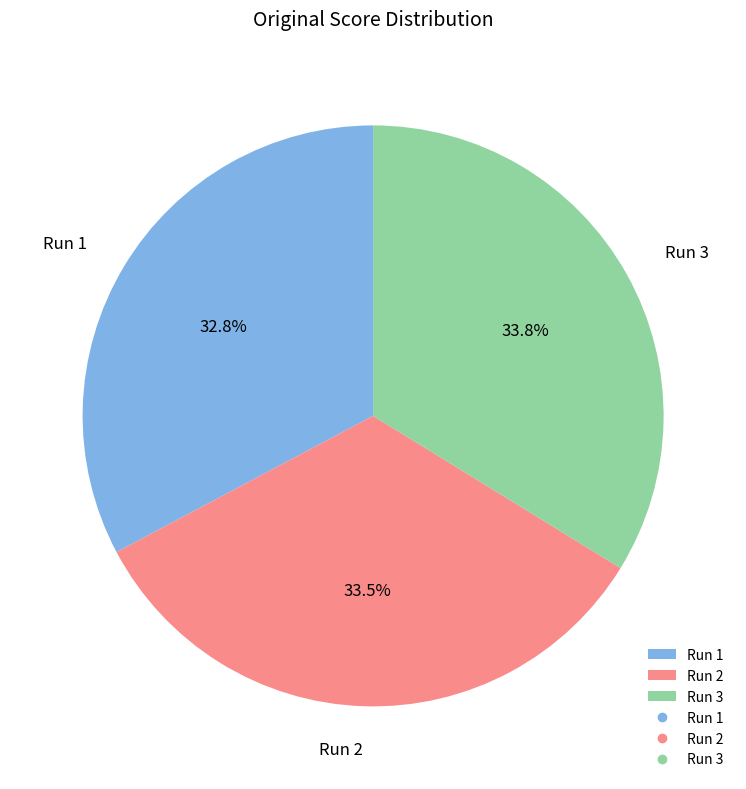

Which category has the smallest portion of the pie?

Run 1